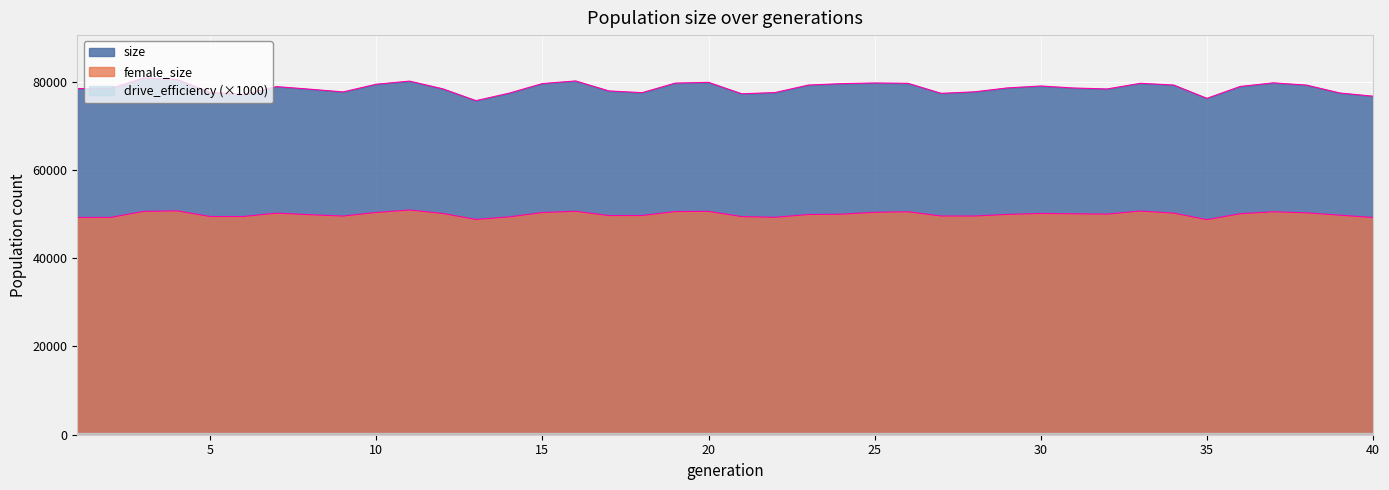

What is the approximate value of size at 23?

79214